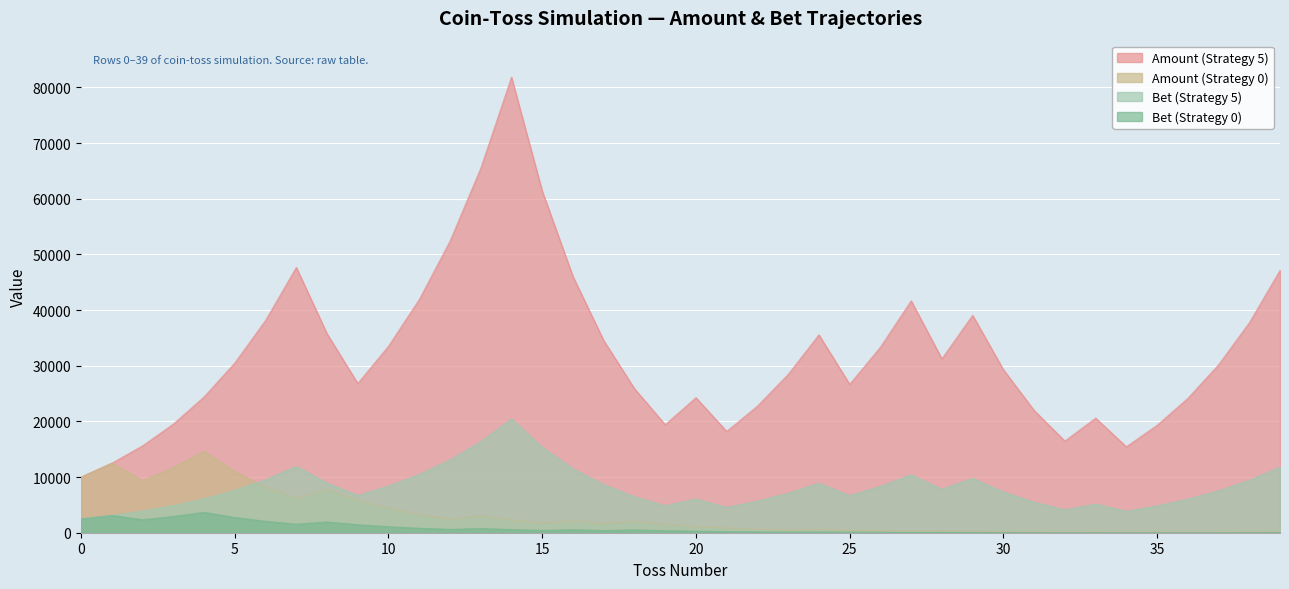

What is the difference between the highest and lowest values at 1?

9375.0